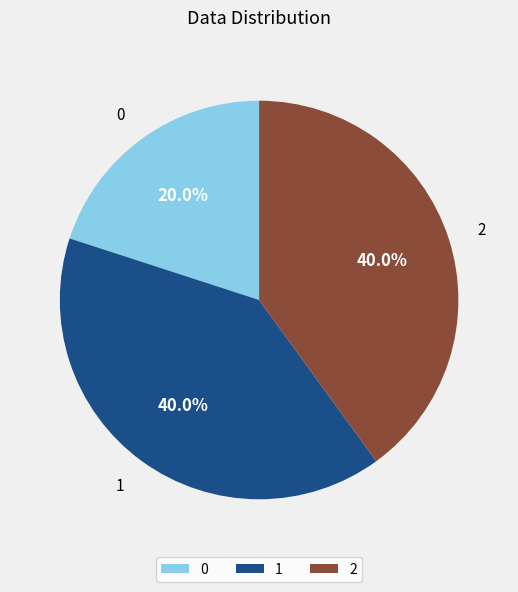

To the nearest percent, what is the combined percentage of 2 and 0?

60%